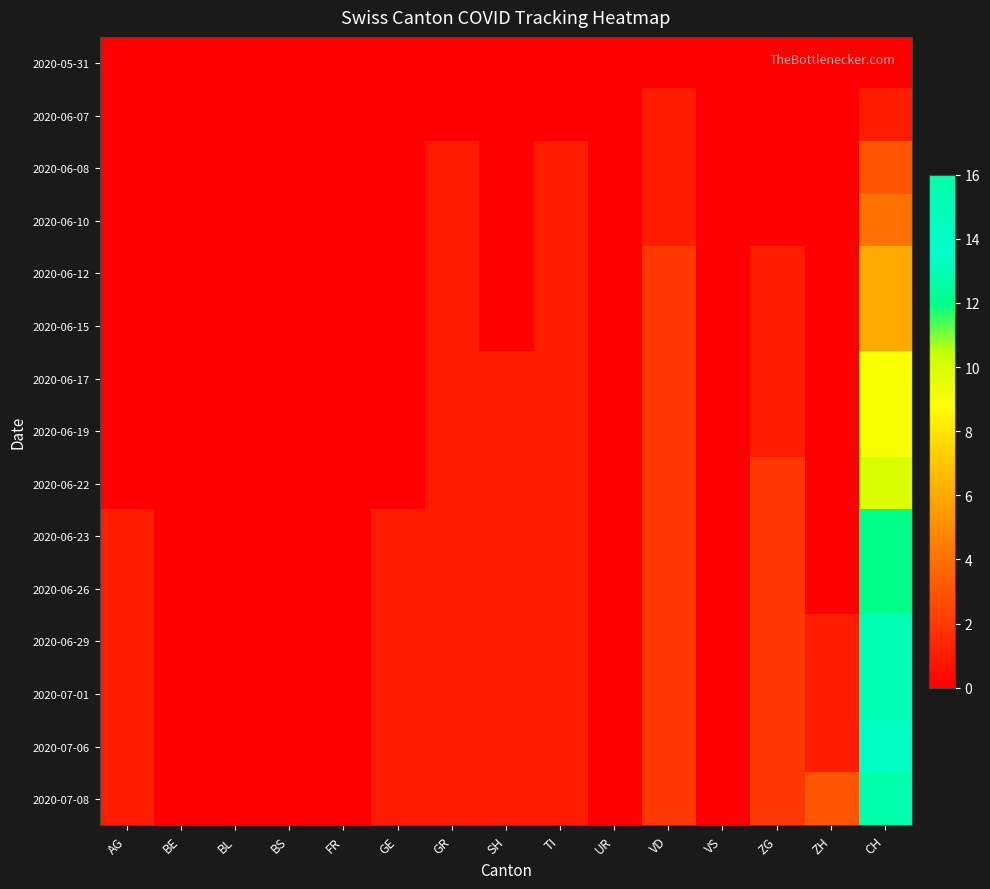

What is the spread (max minus min) of values at CH?

16